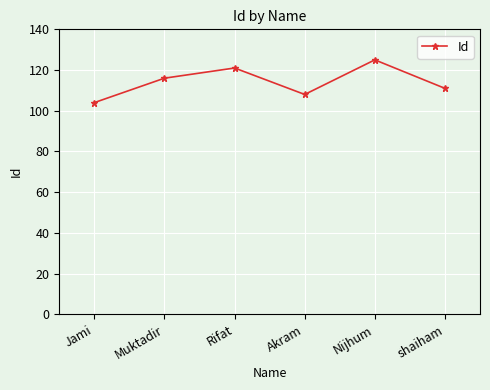

List the labels in order of value, smallest first.

Jami, Akram, shaiham, Muktadir, Rifat, Nijhum